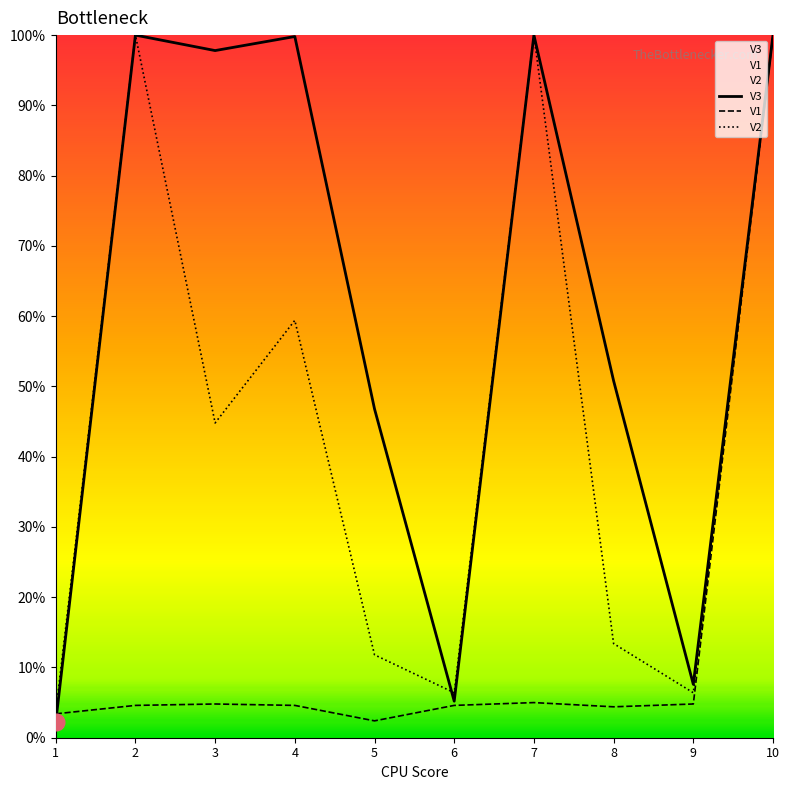

List the series in order of their peak value, highest first.

V3, V1, V2